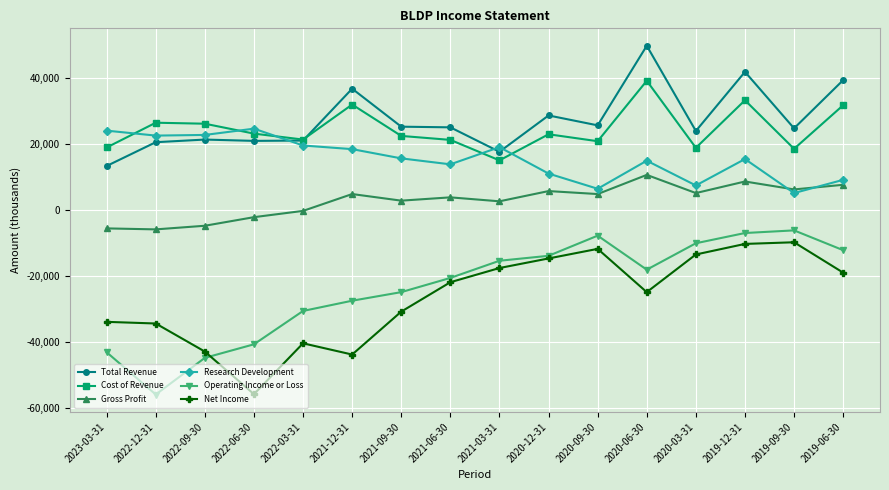

At 2020-03-31, list the series in order from largest to smallest.

Total Revenue, Cost of Revenue, Research Development, Gross Profit, Operating Income or Loss, Net Income